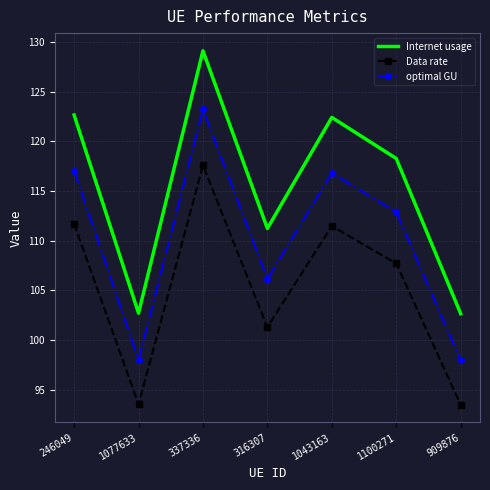

True or false: optimal GU and Internet usage cross at least once.

False